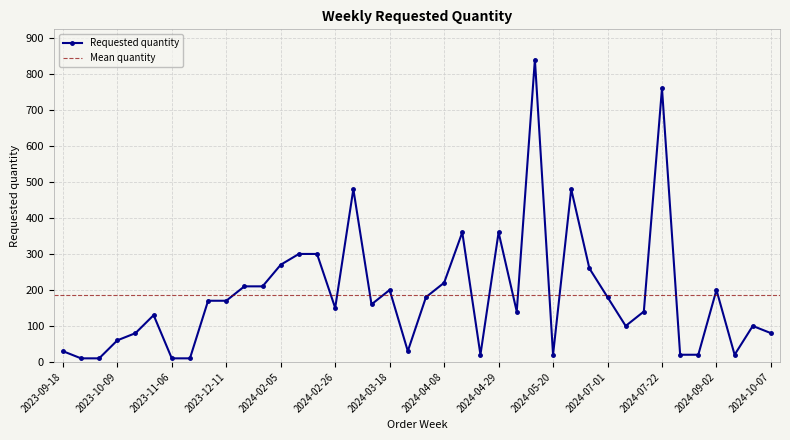

List the labels in order of value, smallest first.

2023-09-25, 2023-10-02, 2023-11-06, 2023-11-13, 2024-04-22, 2024-05-20, 2024-08-12, 2024-08-26, 2024-09-23, 2023-09-18, 2024-03-25, 2023-10-09, 2023-10-16, 2024-10-07, 2024-07-08, 2024-09-30, 2023-10-23, 2024-05-06, 2024-07-15, 2024-02-26, 2024-03-11, 2023-11-27, 2023-12-11, 2024-04-01, 2024-07-01, 2024-03-18, 2024-09-02, 2024-01-15, 2024-01-22, 2024-04-08, 2024-06-24, 2024-02-05, 2024-02-12, 2024-02-19, 2024-04-15, 2024-04-29, 2024-03-04, 2024-06-17, 2024-07-22, 2024-05-13